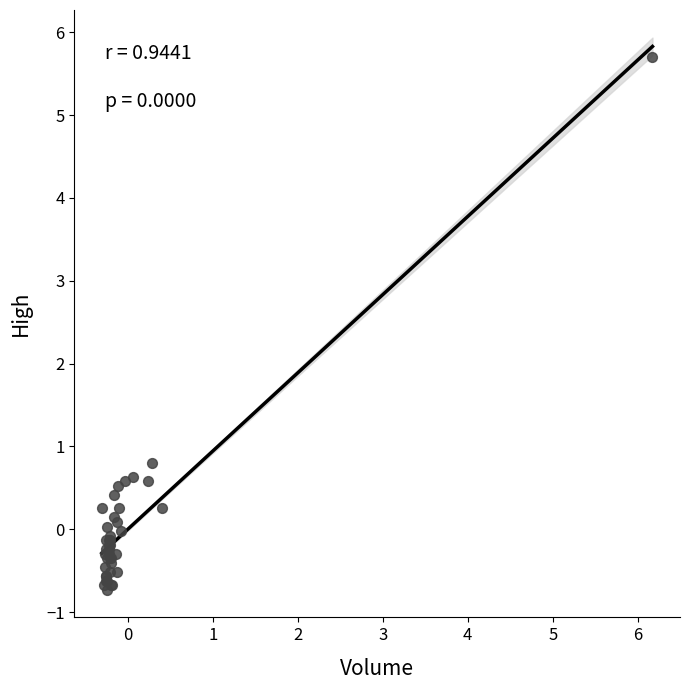

What Y value in the scatter plot is closest to 2?

0.8